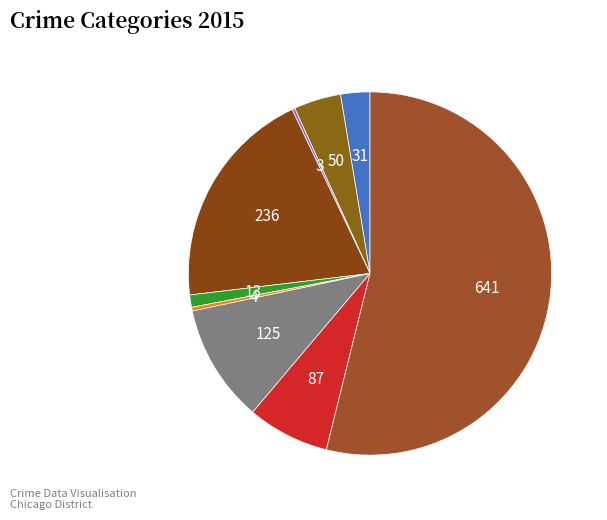

How many slices are in this pie chart?

9